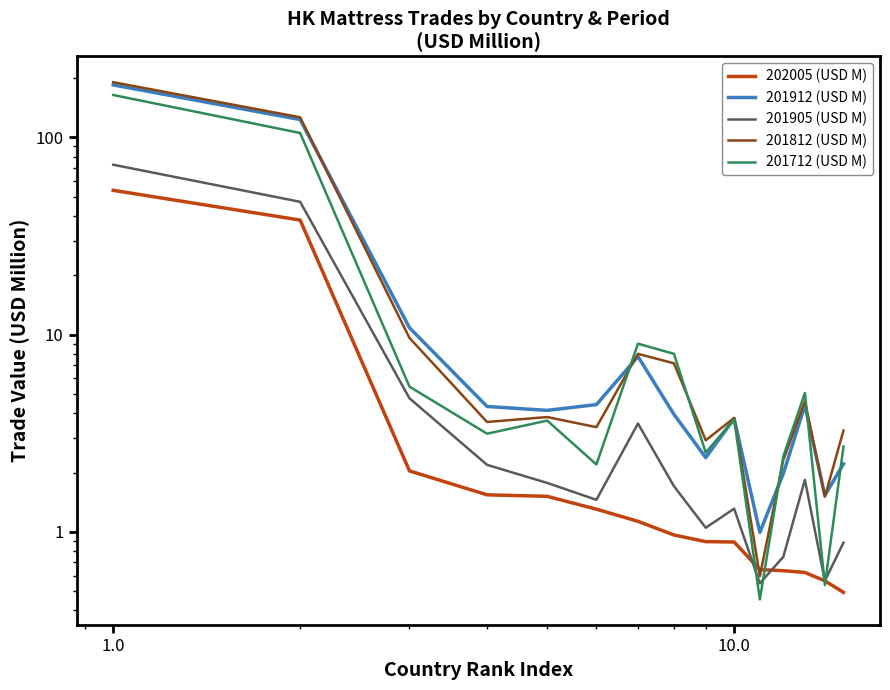

What is the difference between the second highest and second lowest values in the 201812 (USD M) series?

125.0